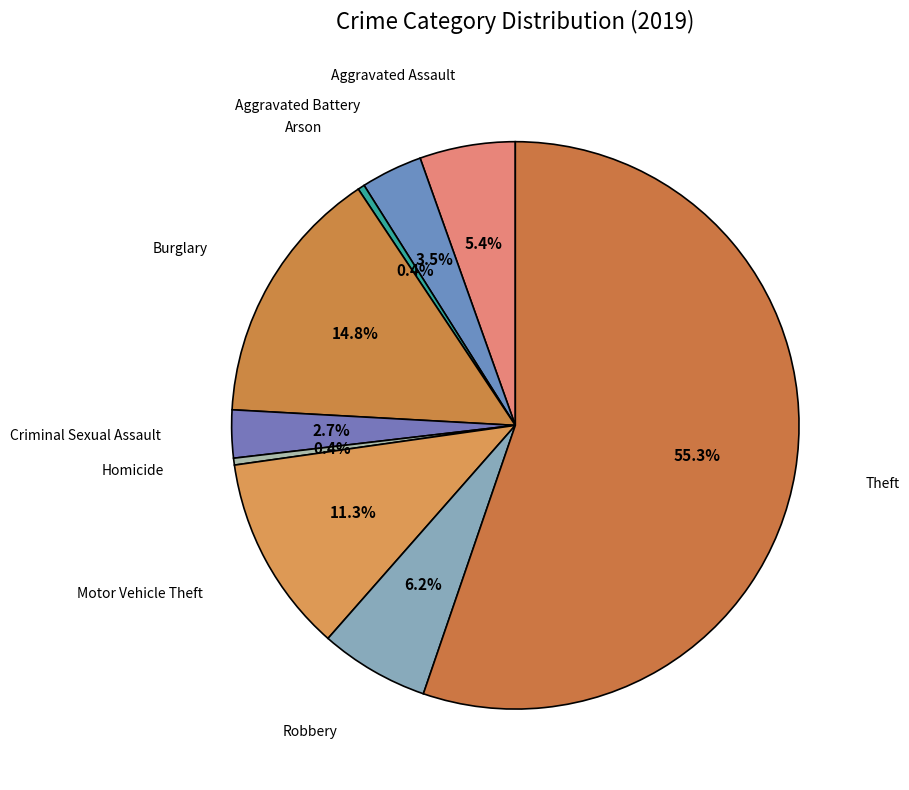

To the nearest percent, what portion does Criminal Sexual Assault represent?

3%